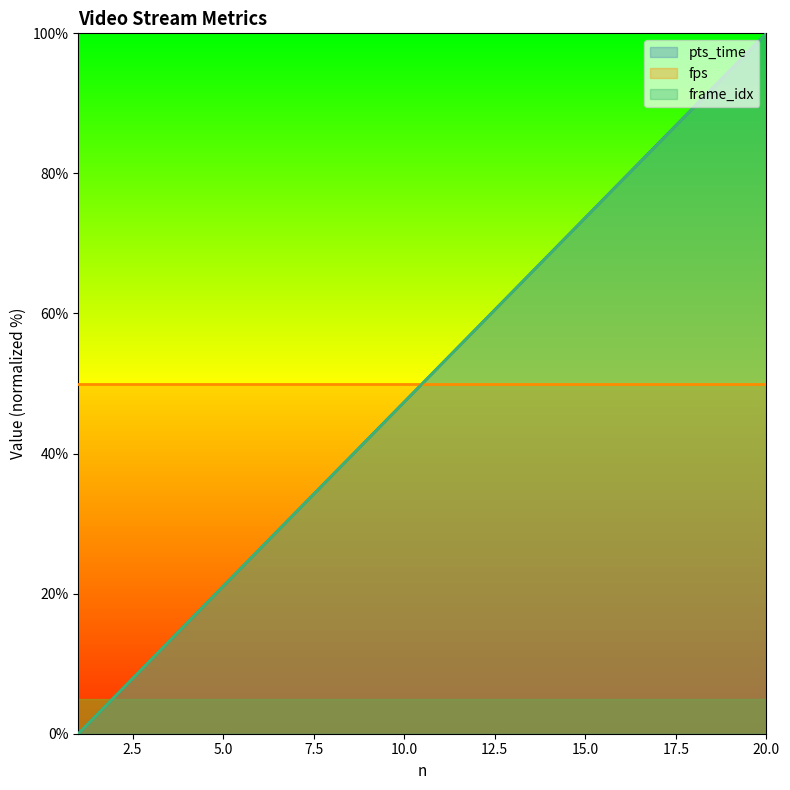

What is the average value of the frame_idx series?

50.0